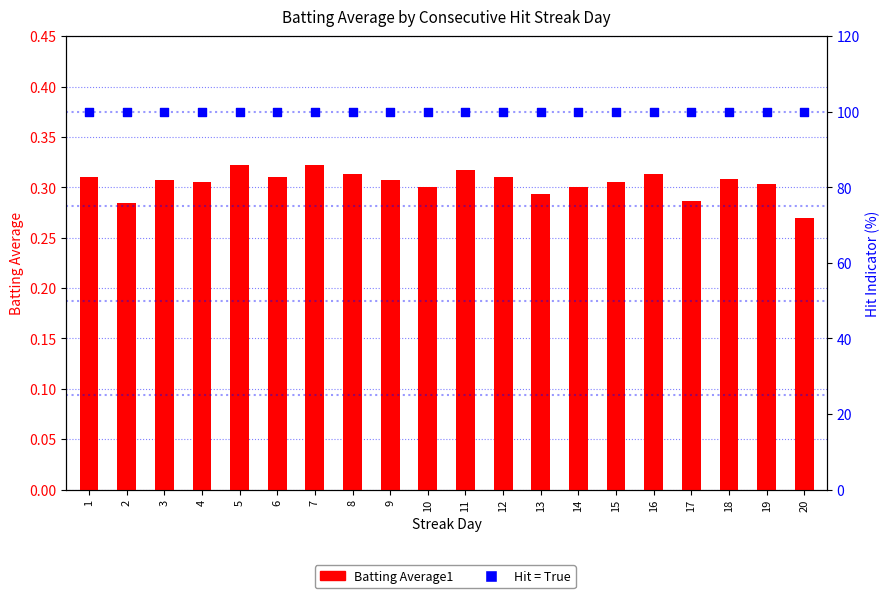

Which series has the largest total across all categories?

Hit (True=100)